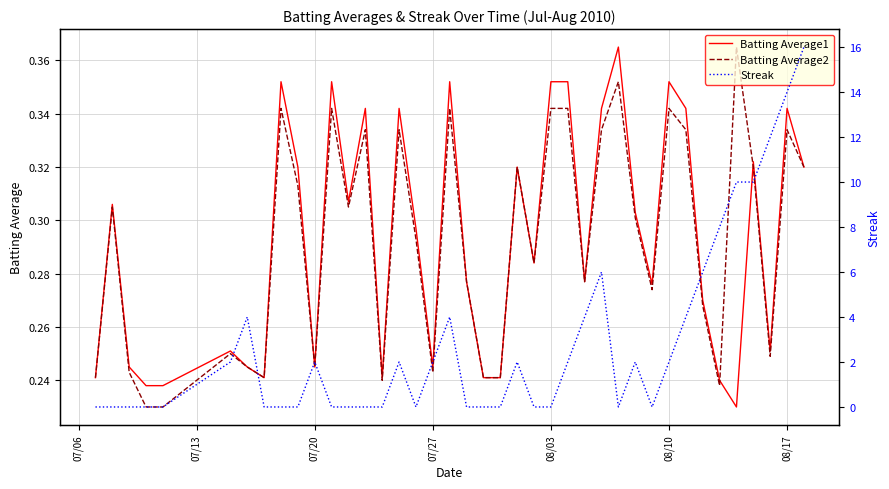

How many lines are shown in the chart?

3